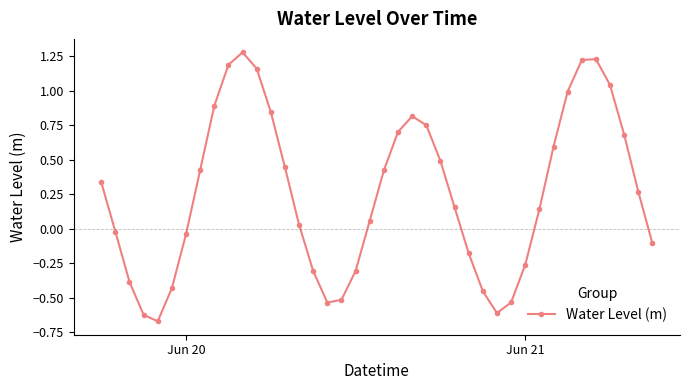

Is this an area chart (filled region under the line)?

No